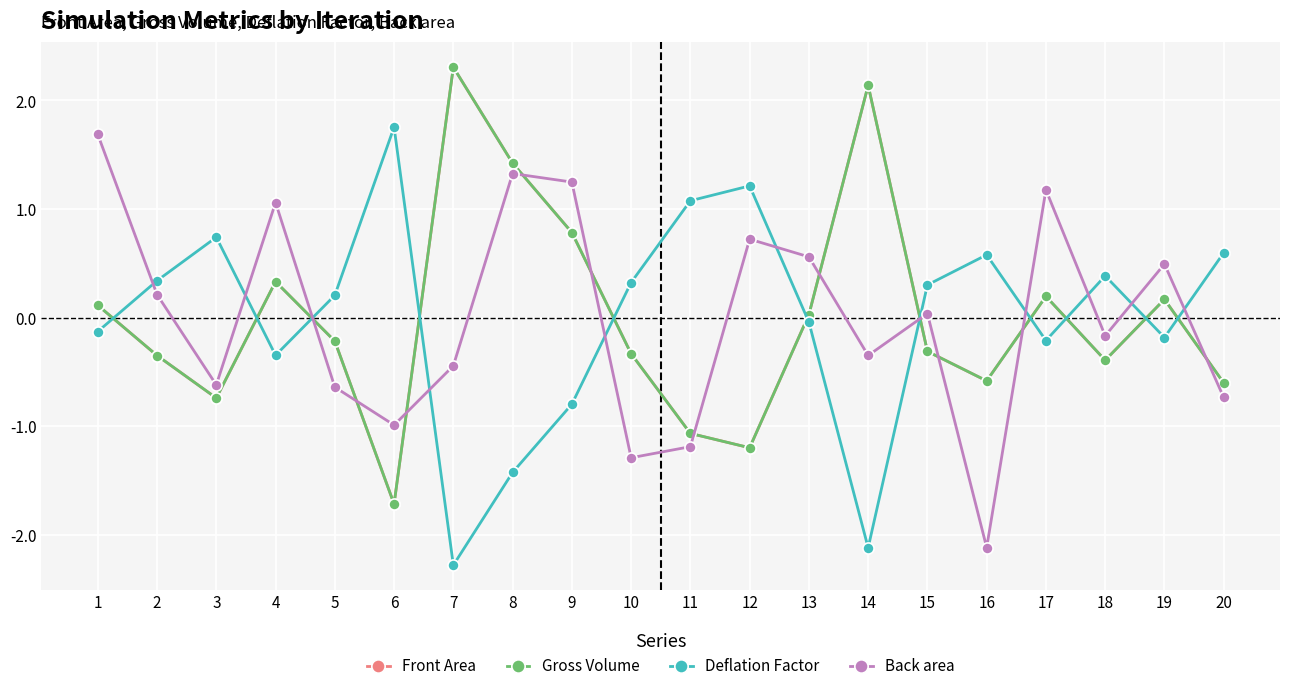

How many interior local peaks does the Back area series have?

6